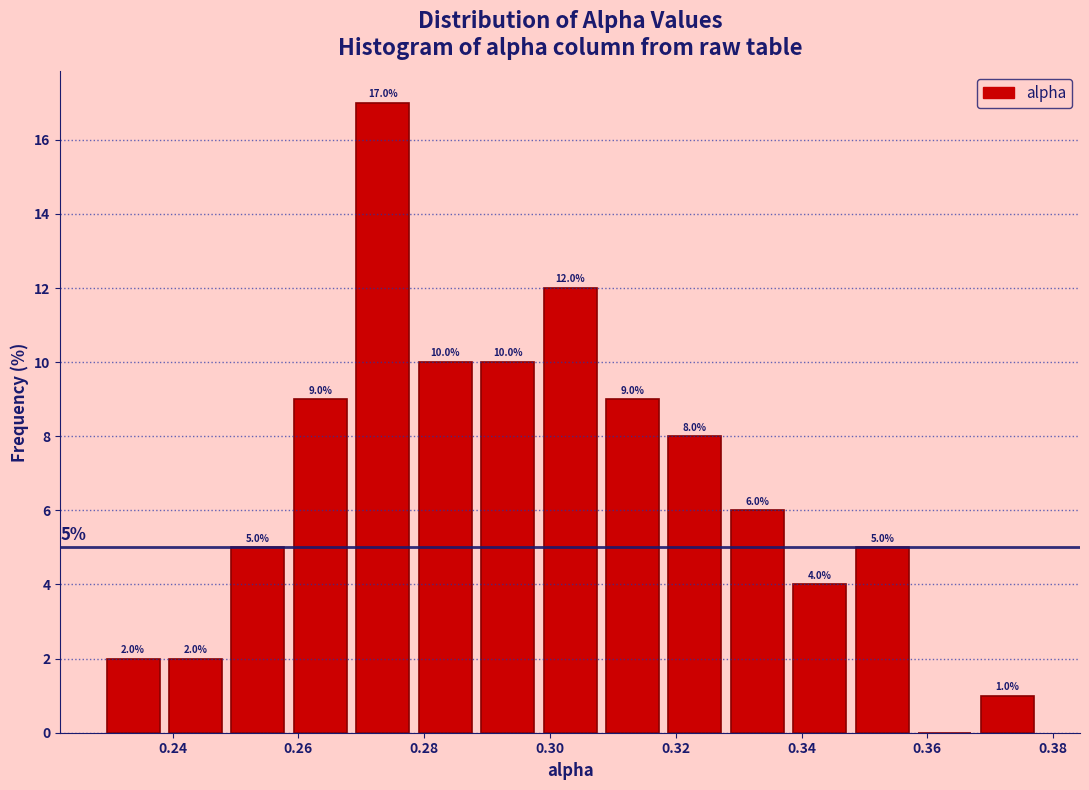

Which range on the x-axis has the tallest bar?

0.268 to 0.278